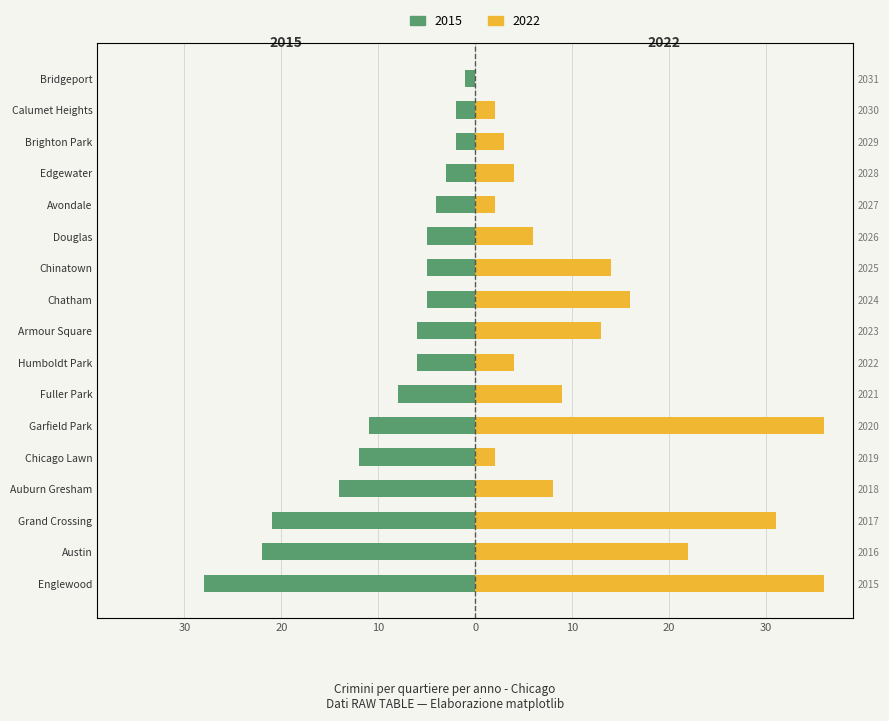

At which label is 2015 closest to -14?

Auburn Gresham